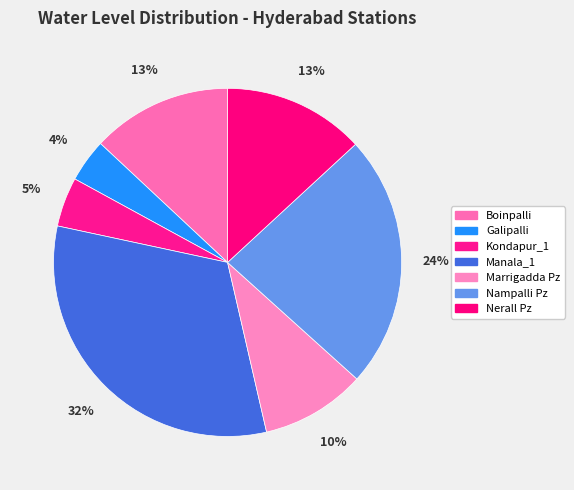

To the nearest percent, what is the combined percentage of Galipalli and Kondapur_1?

9%